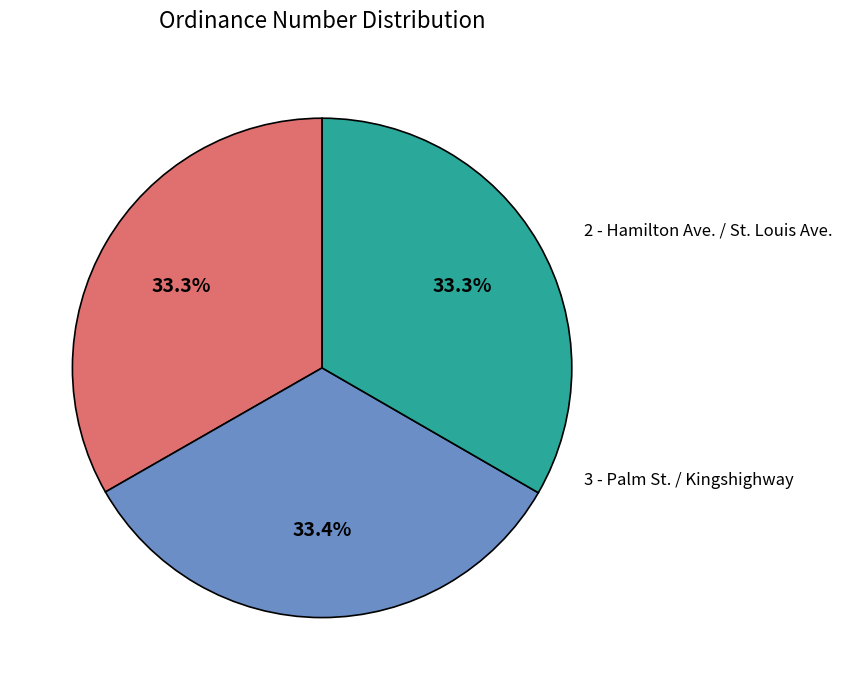

Is there a majority slice in this chart?

No